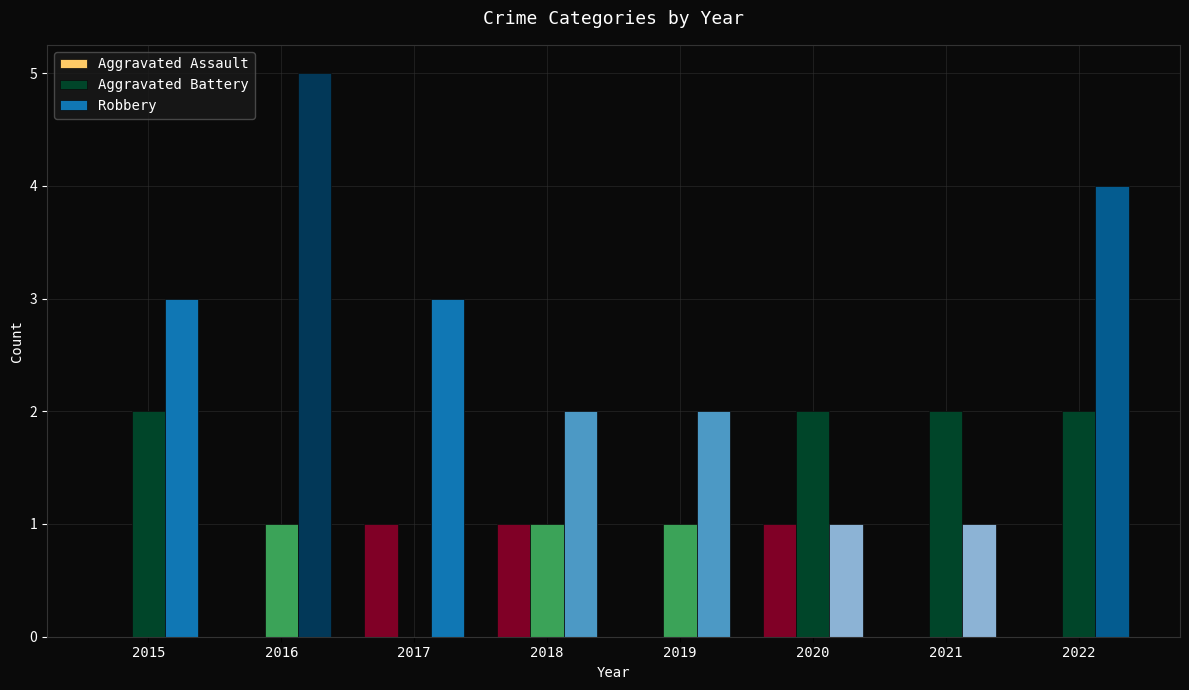

Which series has the largest total across all categories?

Robbery